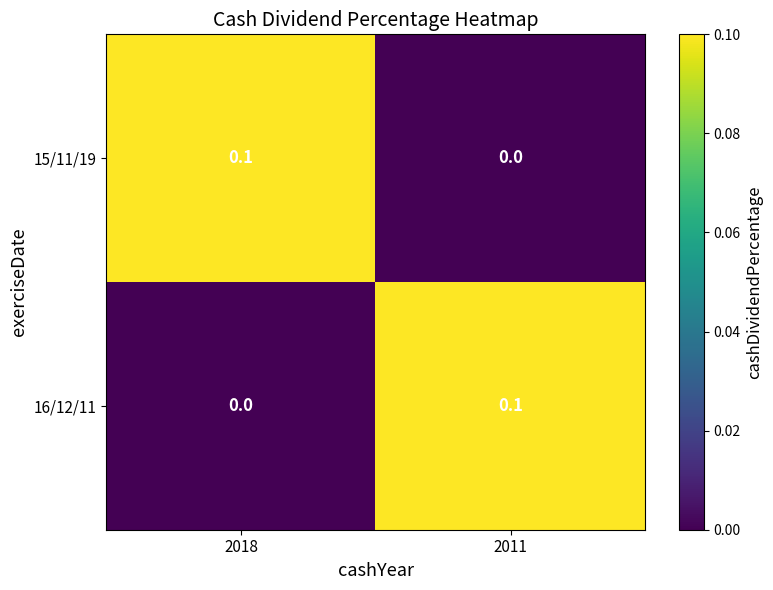

Which category has the lowest value in the 16/12/11 series?

2018